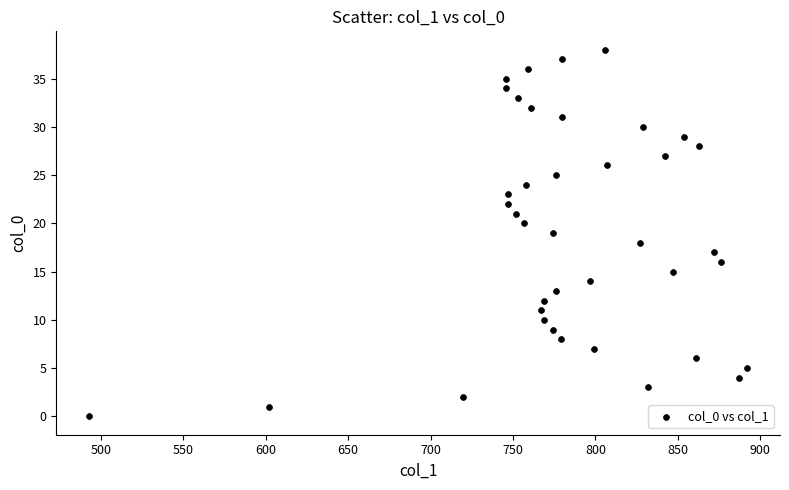

What is the range of X values (max minus min)?

399